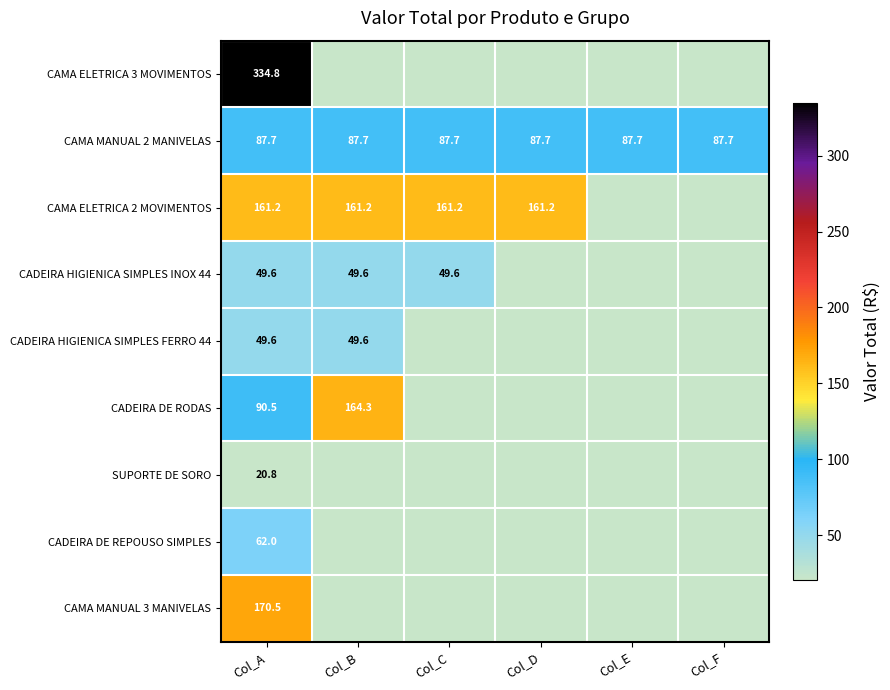

At which category does the chart reach its peak across all series?

Col_A